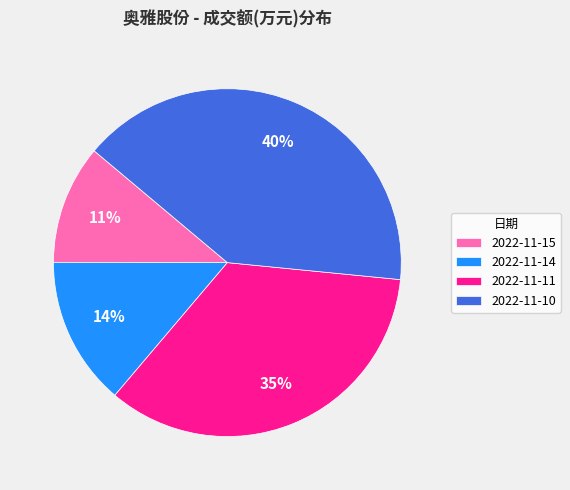

To the nearest percent, what percentage of the pie is 2022-11-10?

40%